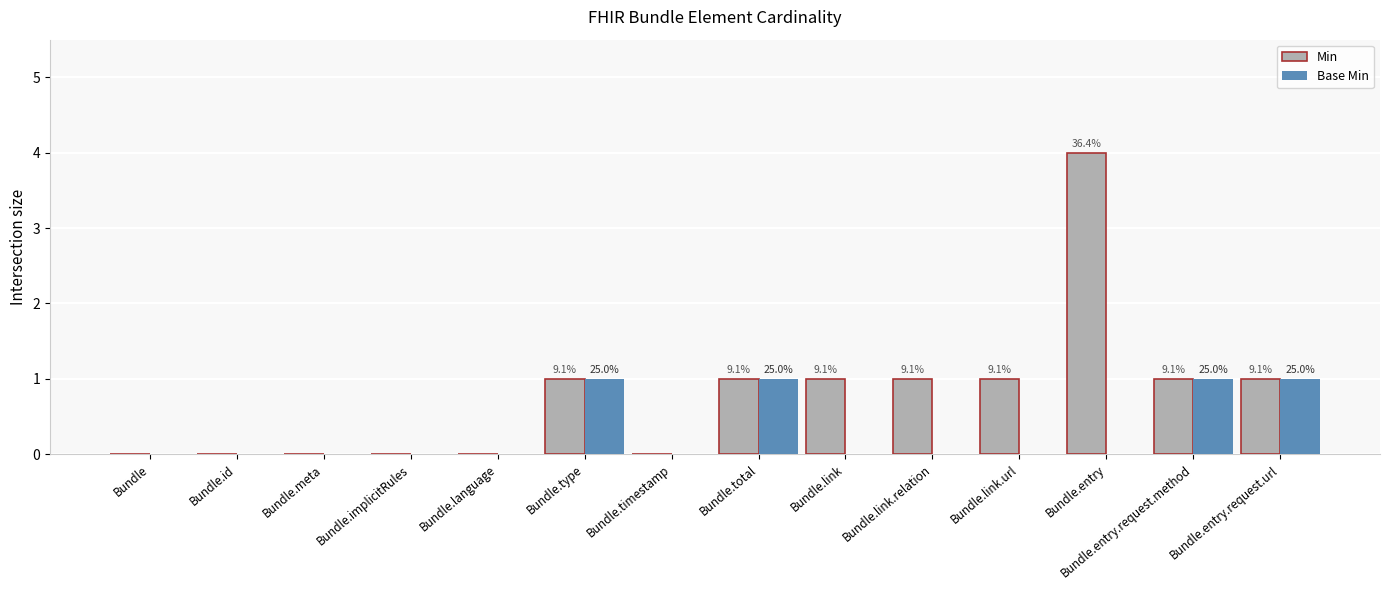

At which category does the chart reach its peak across all series?

Bundle.entry